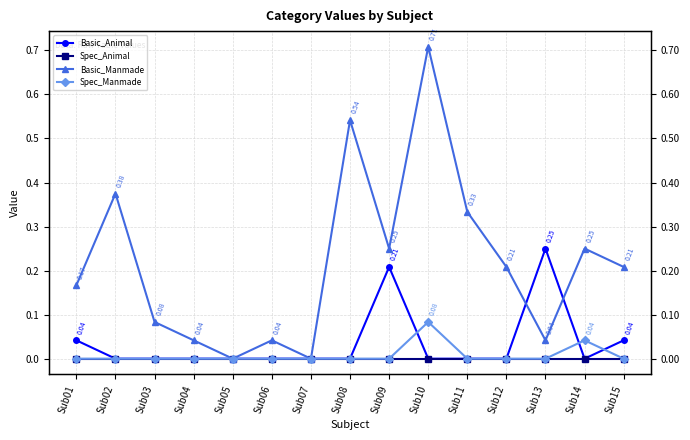

Between Sub14 and Sub09, which is larger?

Sub09